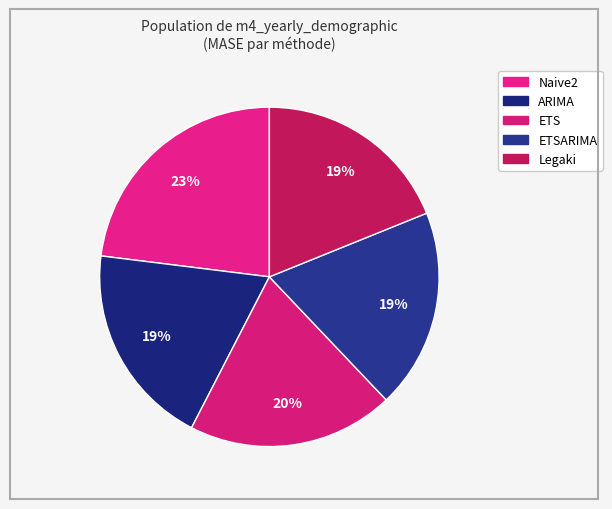

Count the number of slices in the pie.

5